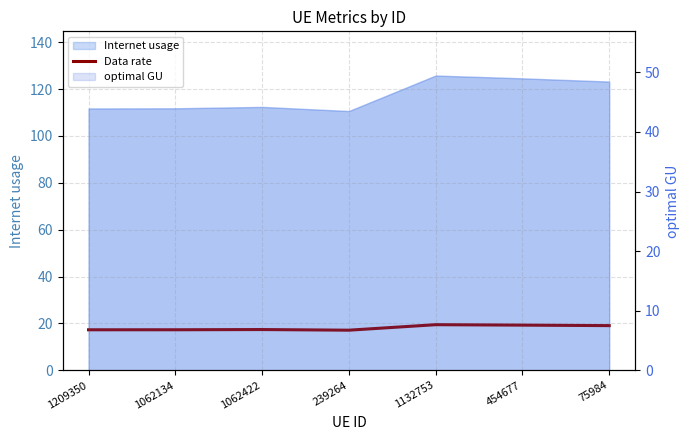

Reading left to right, transcribe all the data shown in this chart.

1209350=17.3	1062134=17.3	1062422=17.4	239264=17.1	1132753=19.5	454677=19.3	75984=19.1